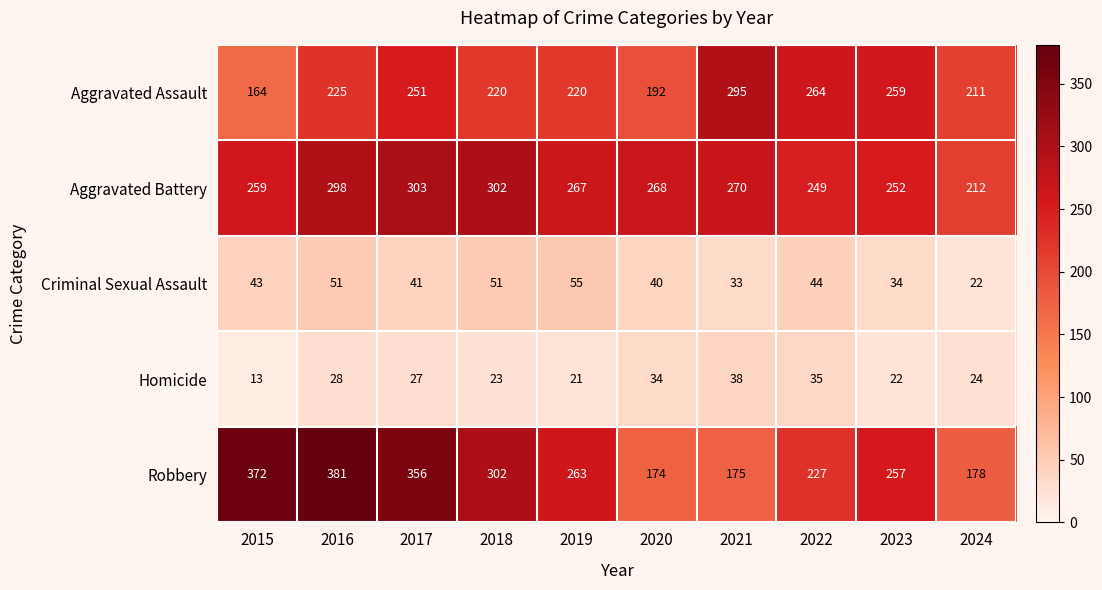

What is the sum of the Robbery values at 2022 and 2023?

484